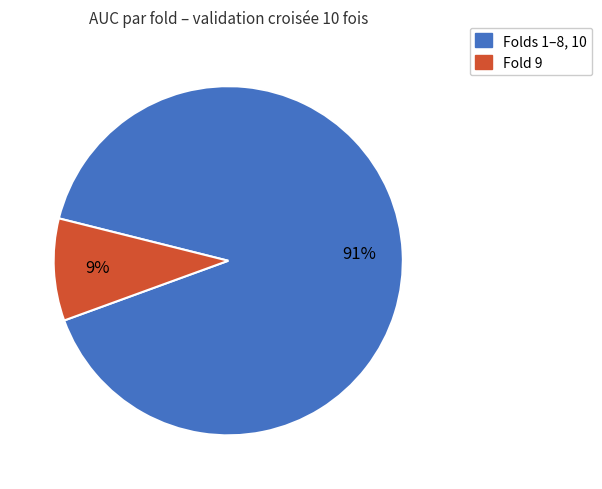

Is there any slice that represents more than half of the pie?

Yes